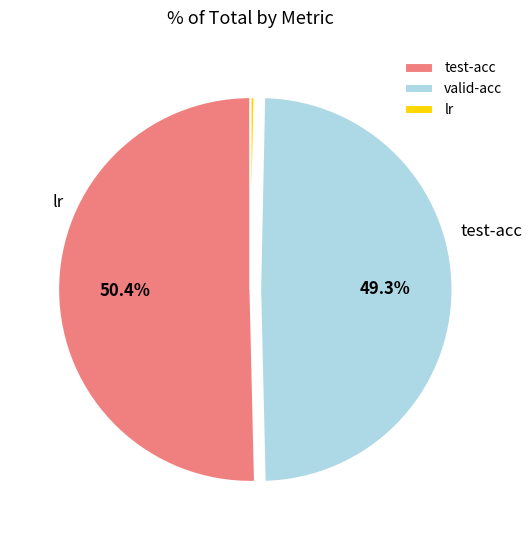

Which category accounts for the majority?

test-acc